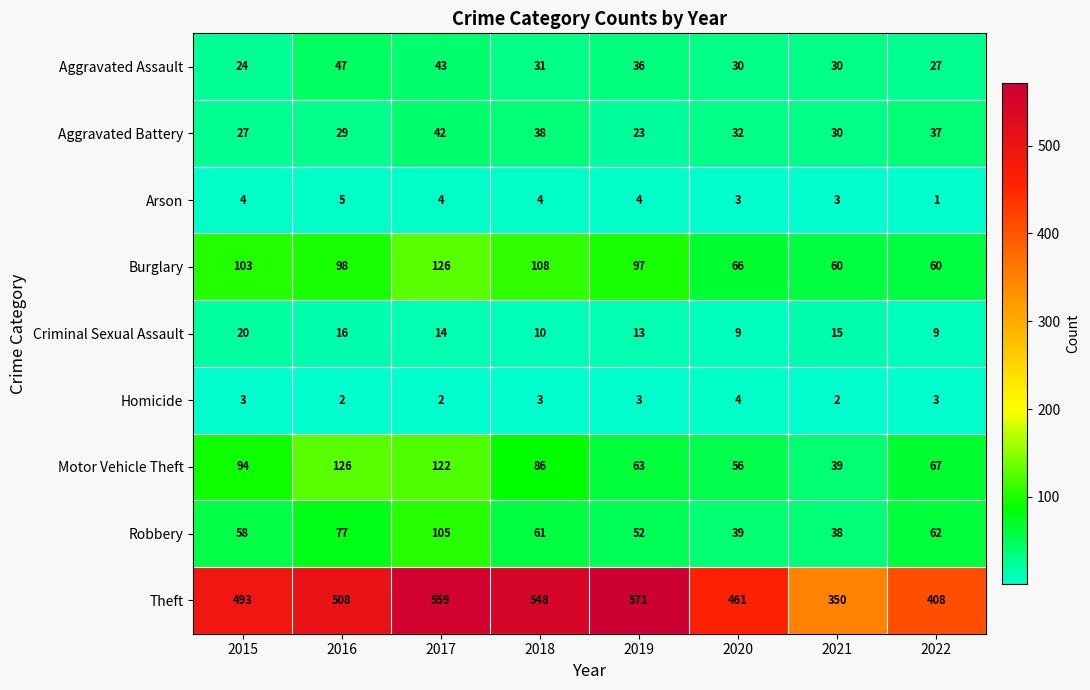

What is the difference between the maximum and minimum values in the Criminal Sexual Assault series?

11